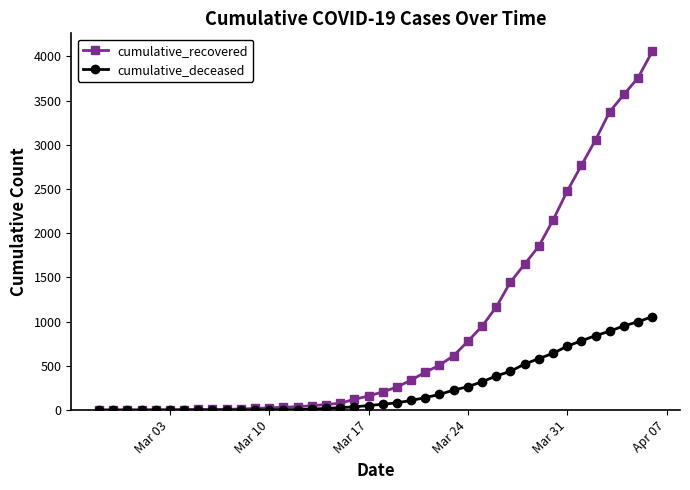

What is the highest value of the cumulative_deceased series?

1057